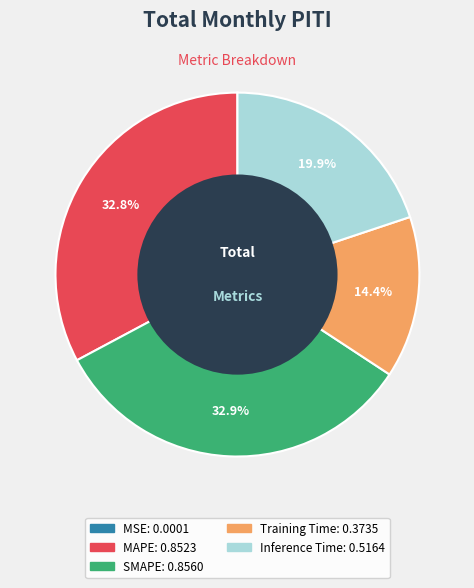

Combined, what portion of the pie is SMAPE and Training Time?

47.3%